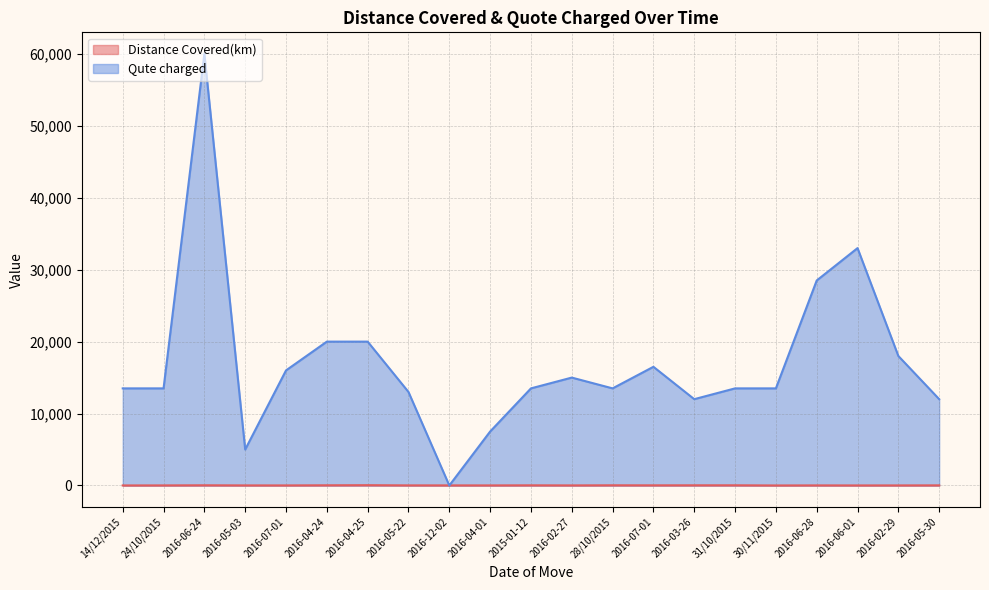

What is the value of the Qute charged point at the 19th from the left?

33000.0